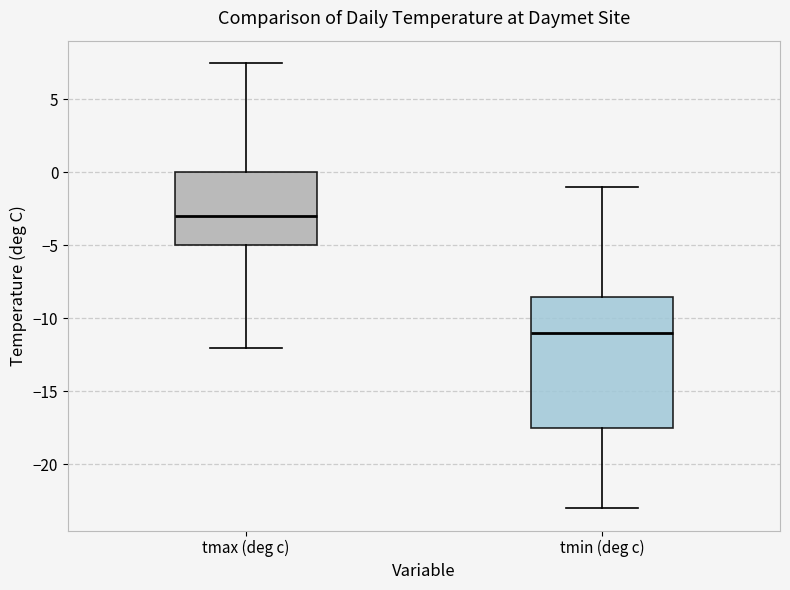

Reading left to right, read every box against the y-axis: the position of its median line, the range the box covers, and the ends of its whiskers. The values are not printed on the chart, so give them approximately, as read against the axis.

tmax (deg c): median -3.0, box -5.0 to 0.0, whiskers -12.0 to 7.5
tmin (deg c): median -11.0, box -17.5 to -8.5, whiskers -23.0 to -1.0